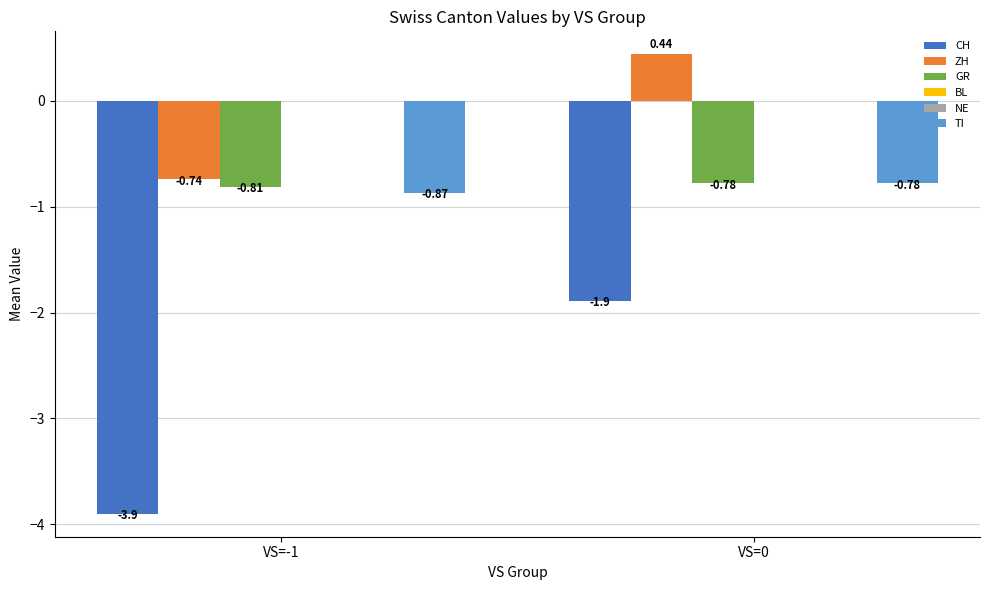

The value of TI at VS=-1 is -0.9. True or false?

True